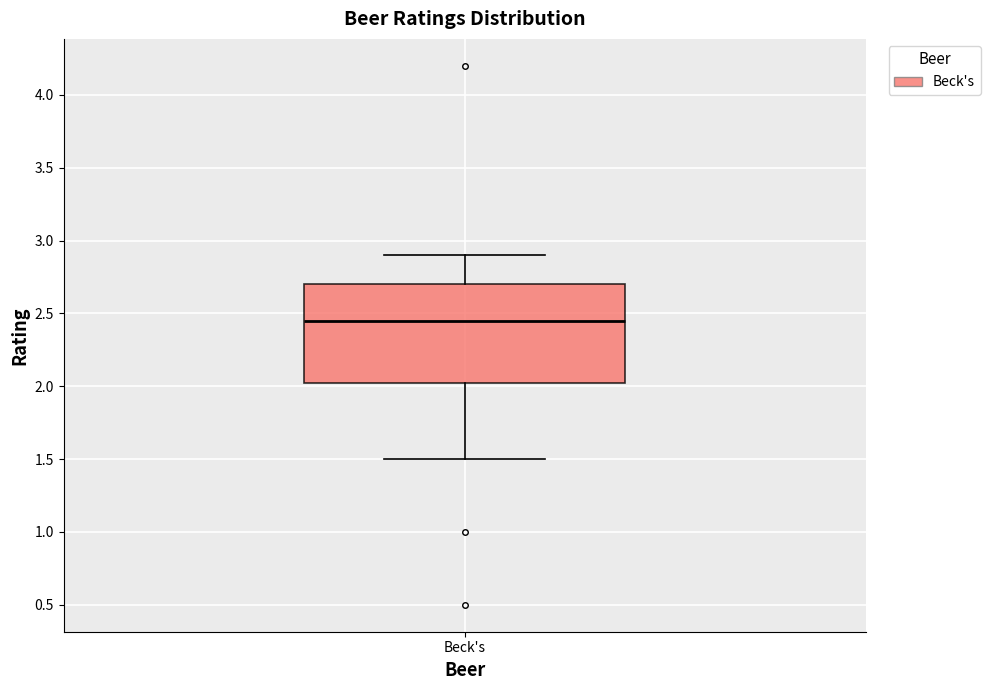

Read this box plot against the y-axis: the position of the median line, the range covered by the box, and the ends of both whiskers. The values are not printed on the chart, so give them approximately, as read against the axis.

median 2.45, box 2.05 to 2.70, whiskers 1.50 to 2.90